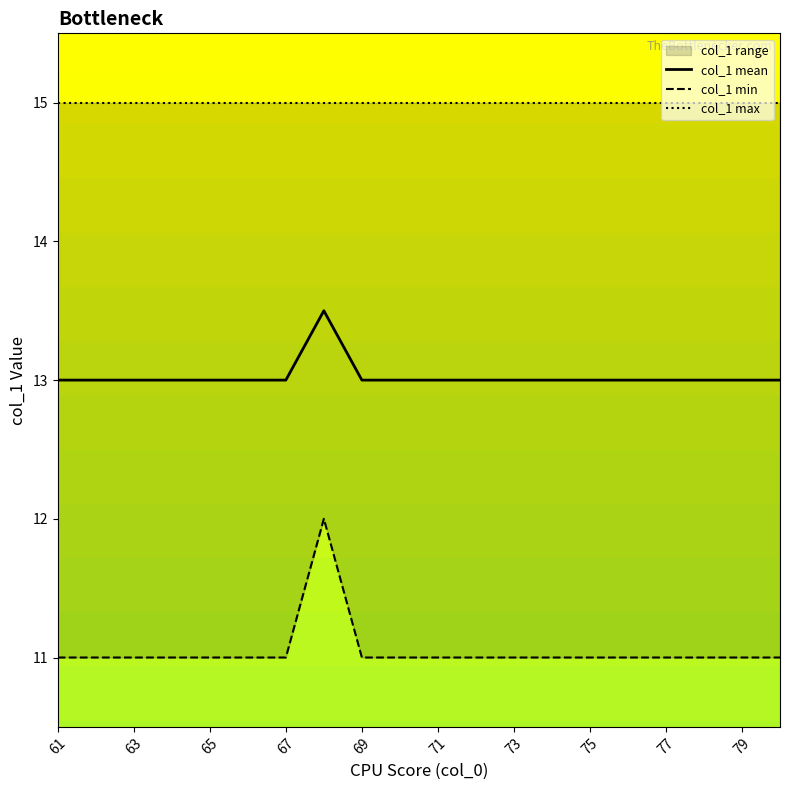

Where is col_1 mean nearest to the value 13?

61